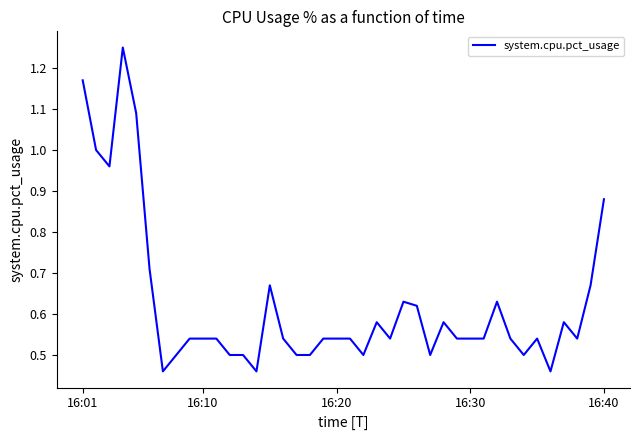

What is the difference between the maximum and minimum values?

0.8